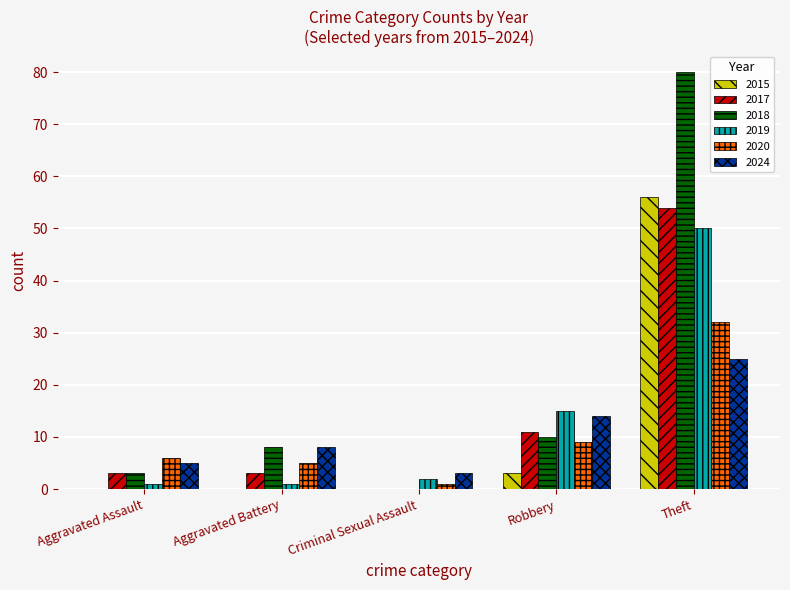

Reading left to right, what are all the values shown in this chart?

2015: Aggravated Assault=0	Aggravated Battery=0	Criminal Sexual Assault=0	Robbery=3	Theft=56
2017: Aggravated Assault=3	Aggravated Battery=3	Criminal Sexual Assault=0	Robbery=11	Theft=54
2018: Aggravated Assault=3	Aggravated Battery=8	Criminal Sexual Assault=0	Robbery=10	Theft=80
2019: Aggravated Assault=1	Aggravated Battery=1	Criminal Sexual Assault=2	Robbery=15	Theft=50
2020: Aggravated Assault=6	Aggravated Battery=5	Criminal Sexual Assault=1	Robbery=9	Theft=32
2024: Aggravated Assault=5	Aggravated Battery=8	Criminal Sexual Assault=3	Robbery=14	Theft=25